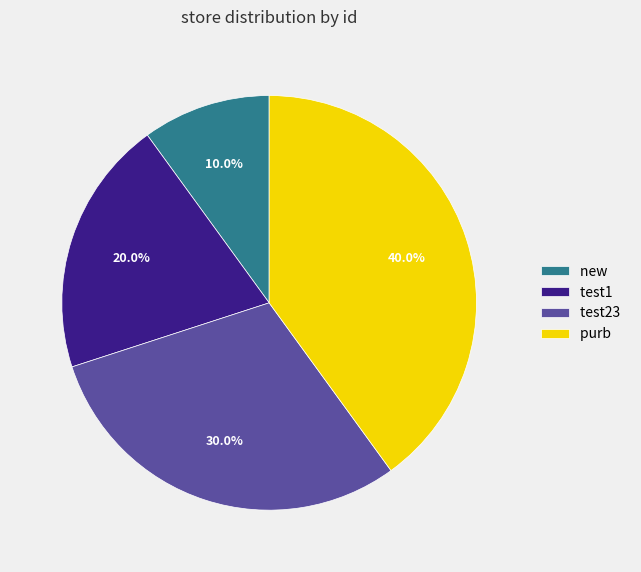

True or false: test1 accounts for 6% of the total.

False